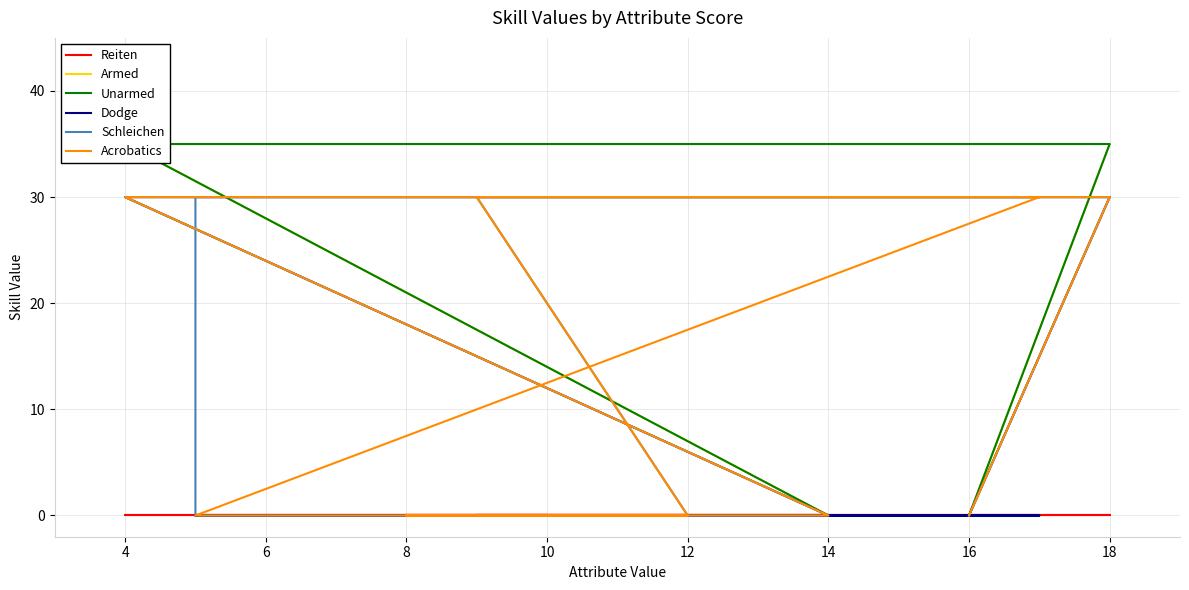

Is this an area chart (filled region under the line)?

No